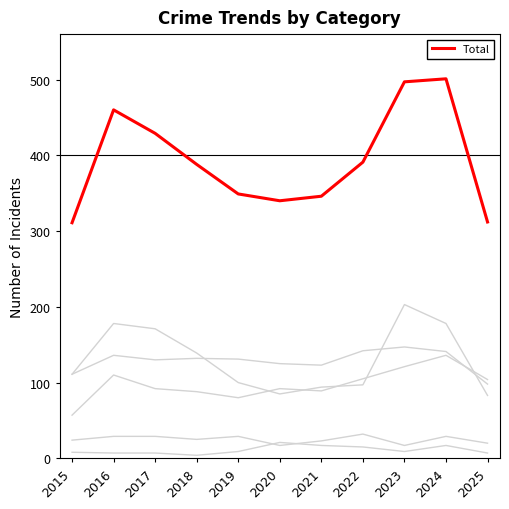

Is this an area chart (filled region under the line)?

No